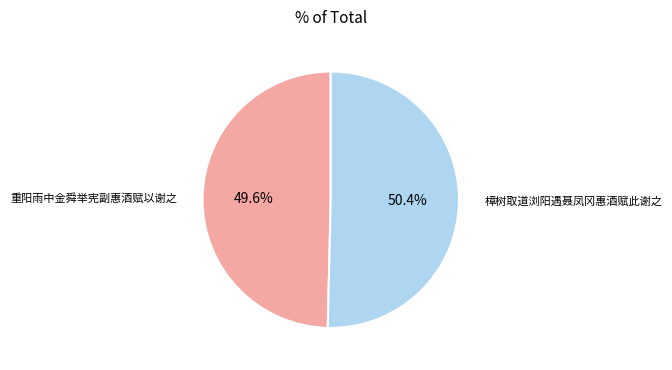

To the nearest percent, what portion does 樟树取道浏阳遇聂凤冈惠酒赋此谢之 represent?

50%